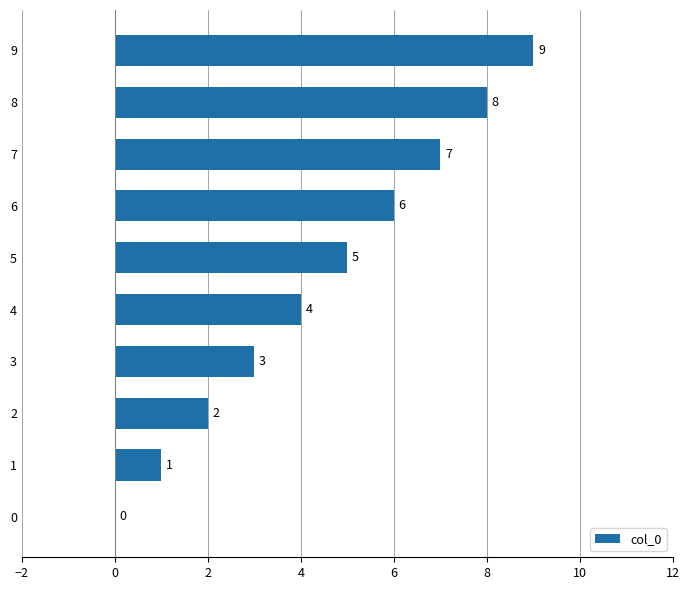

How many distinct data groups are displayed?

1